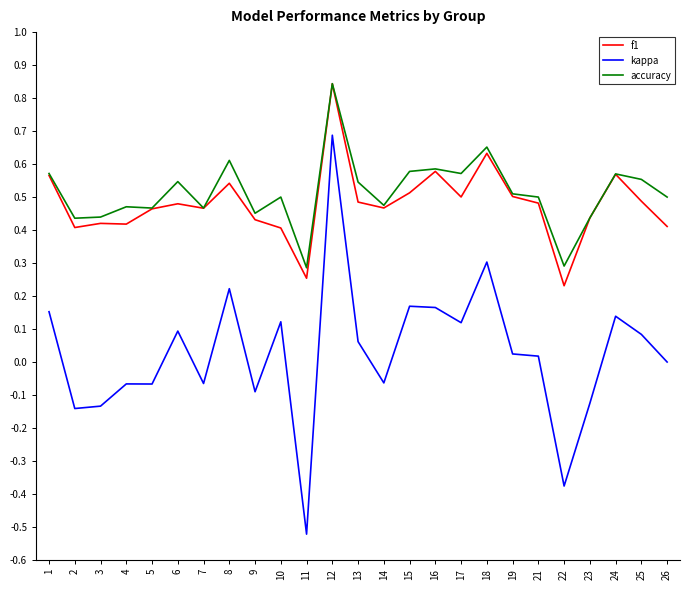

True or false: kappa and f1 intersect in this chart.

False